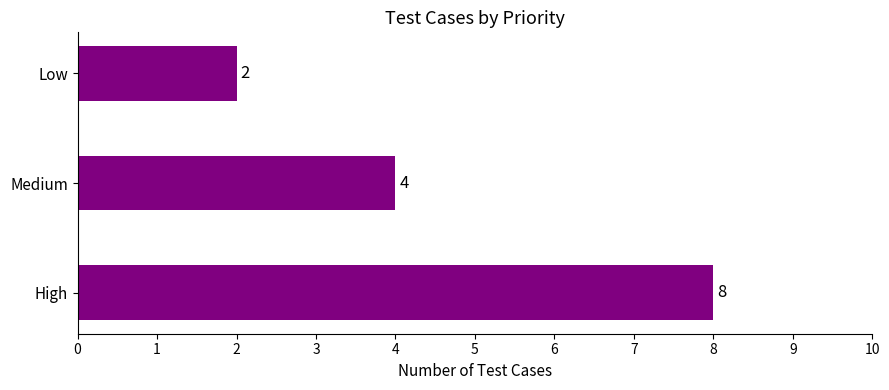

What is the sum of all values?

14